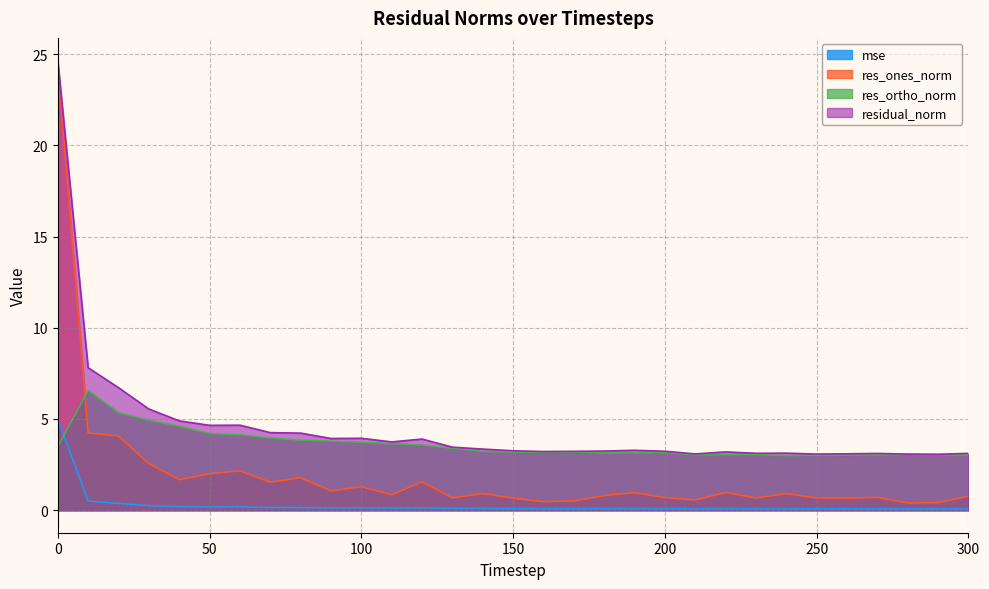

The value of res_ones_norm at 10 is 6.1. True or false?

False